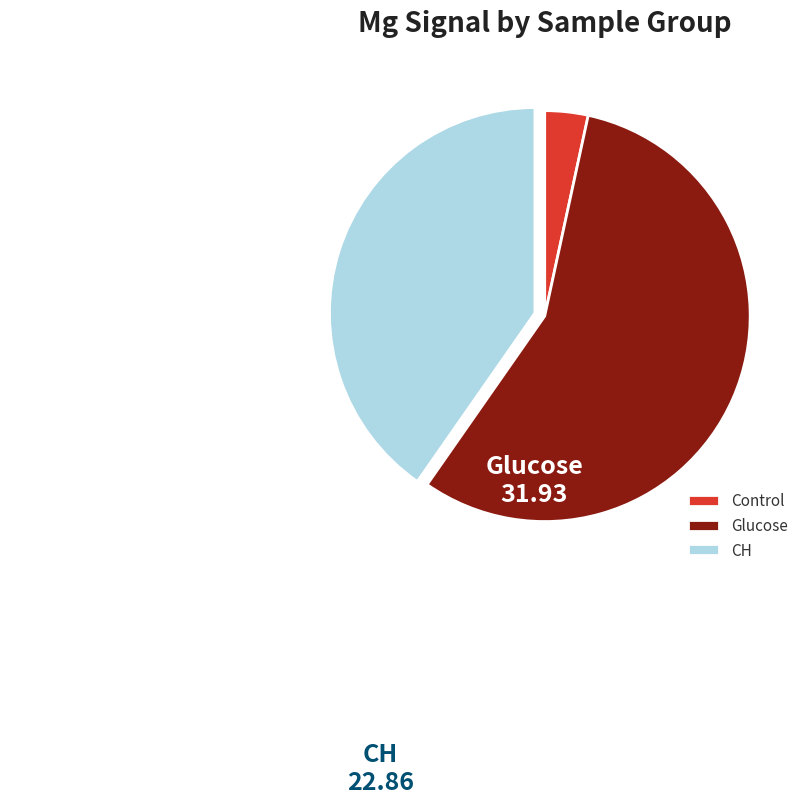

Is there any slice that represents more than half of the pie?

Yes